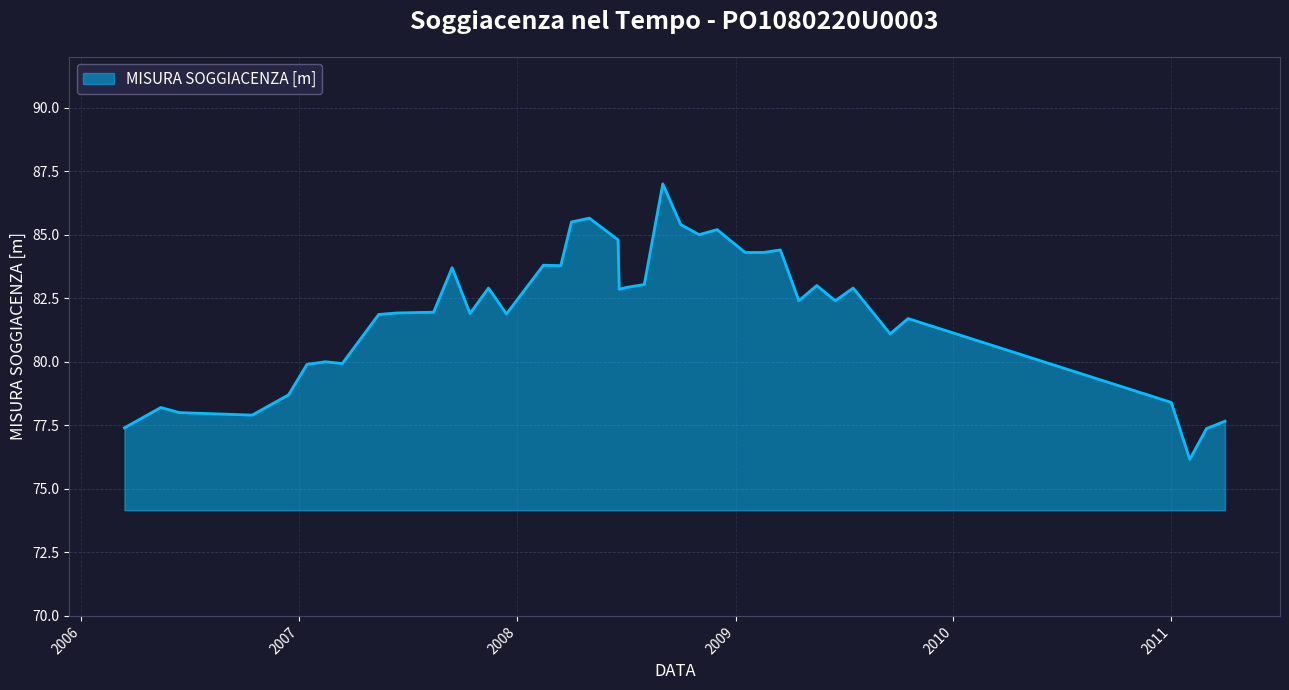

True or false: there are more than 0 points higher than both neighbors.

True